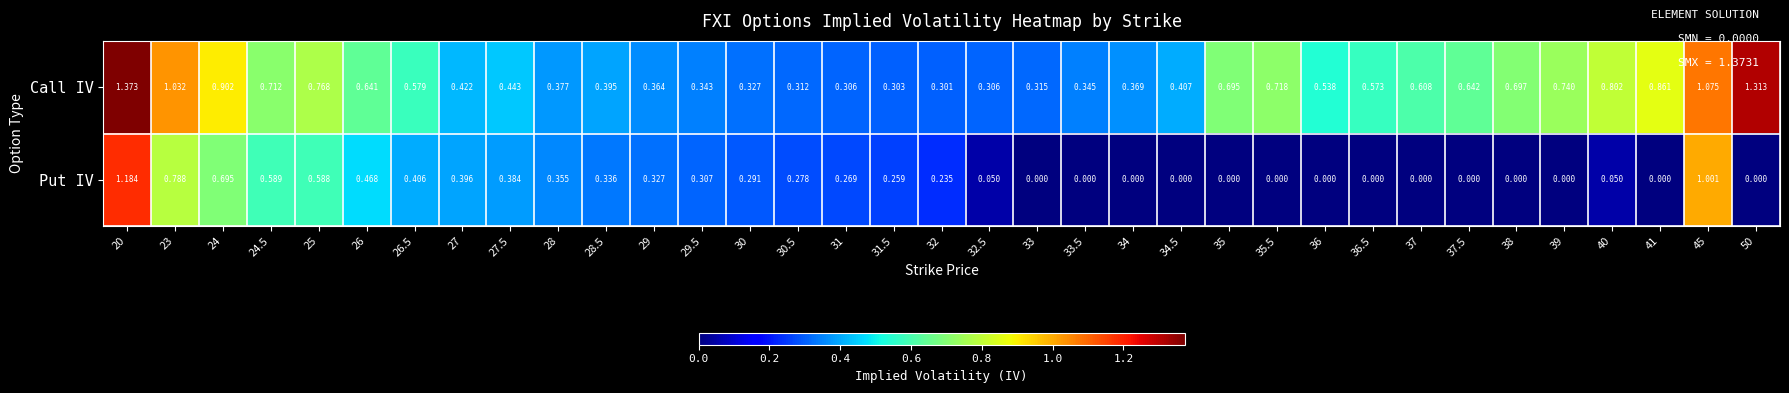

How many distinct data groups are displayed?

2